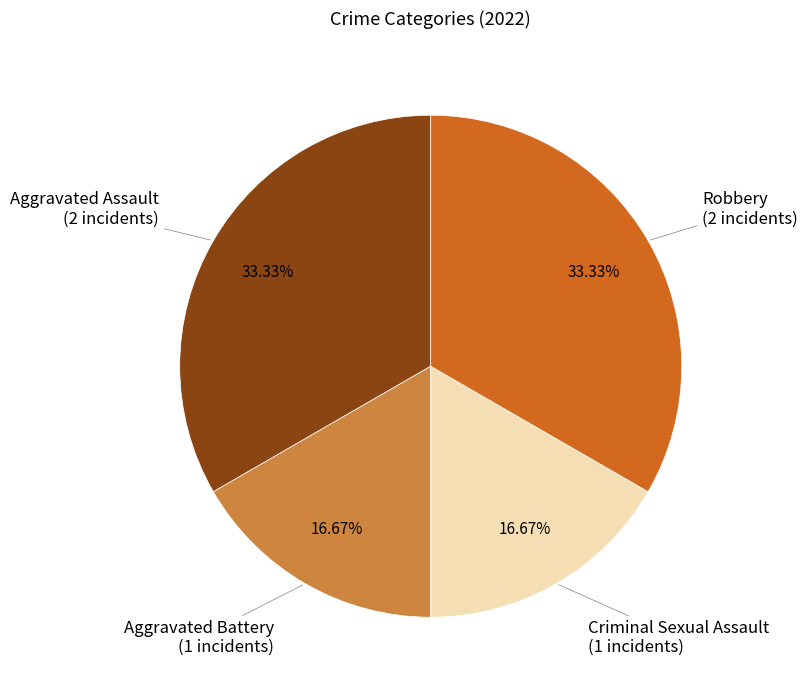

How many segments does this pie chart have?

4